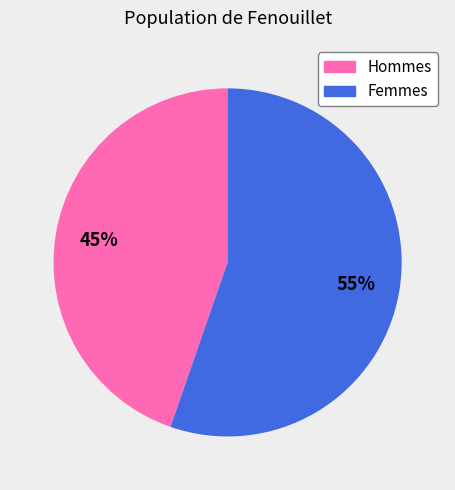

True or false: Hommes accounts for 45% of the total.

True